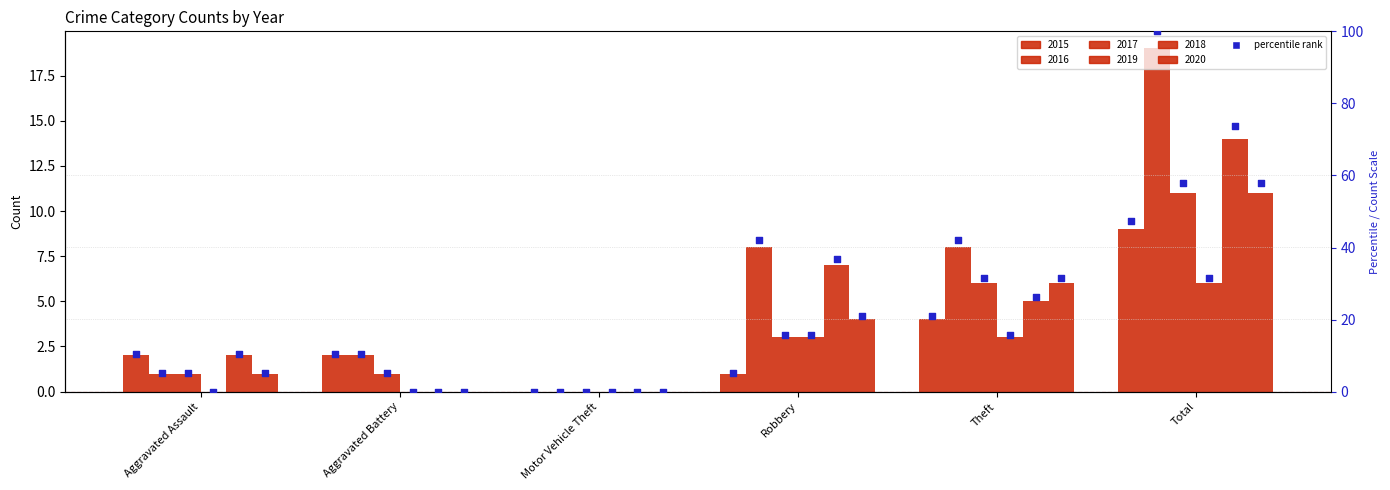

Which series has the widest spread of Y values?

2016